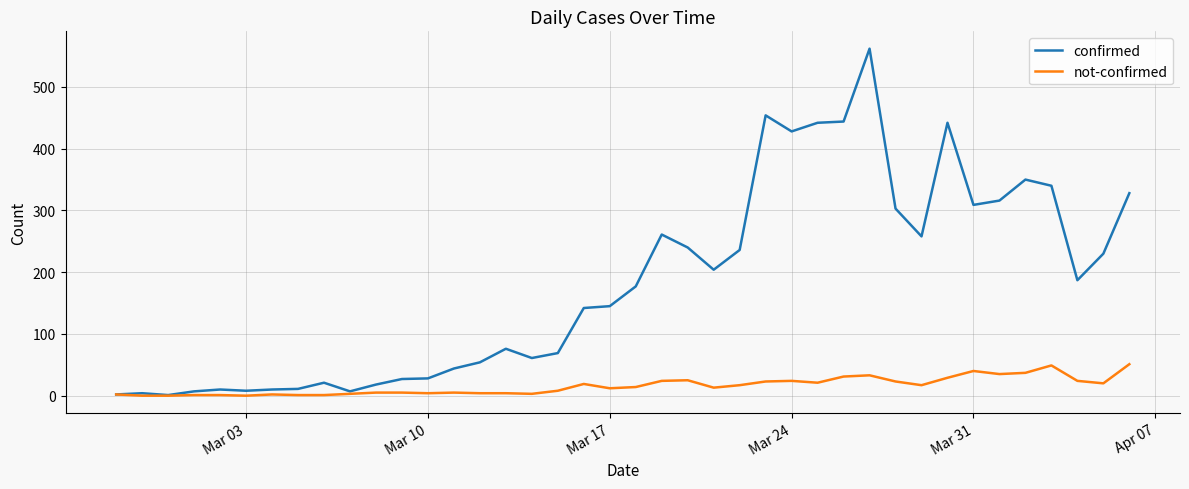

Rank the series by their maximum value, from highest to lowest.

confirmed, not-confirmed